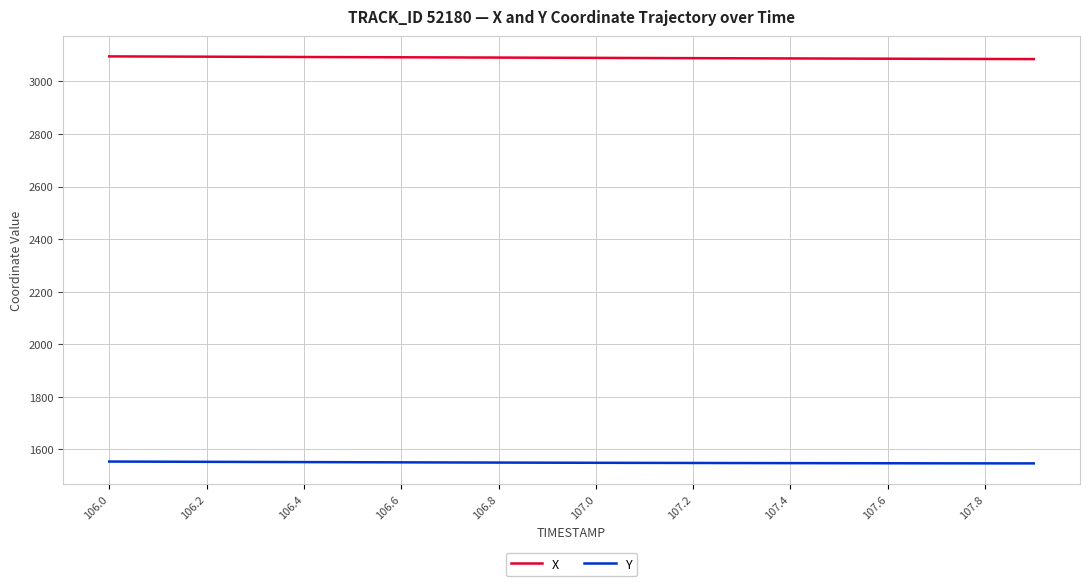

What is the average value of the X series?

3090.2